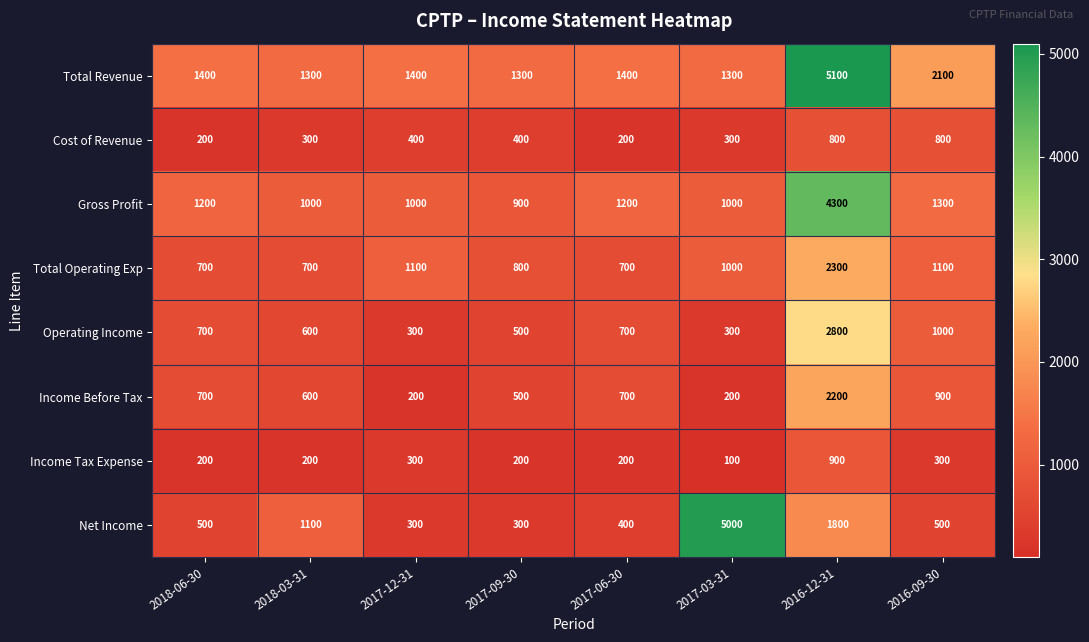

What is the difference between the maximum and minimum values in the Income Tax Expense series?

800